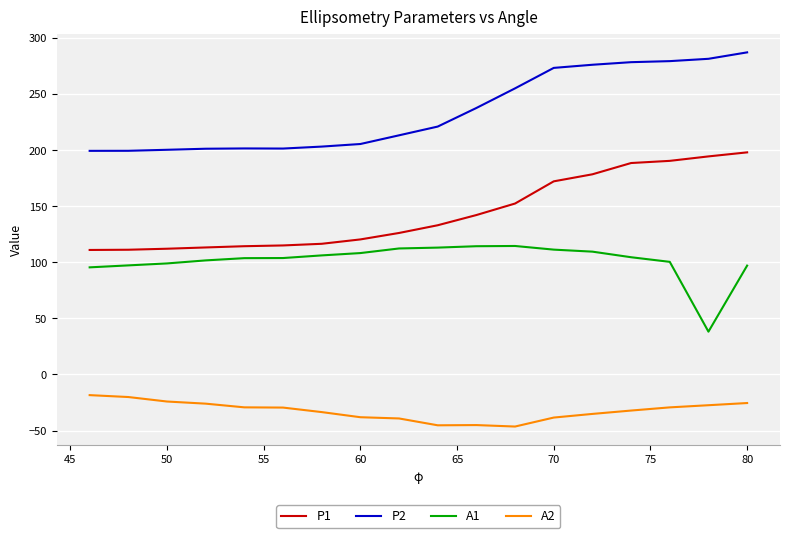

What is the smallest value displayed?

-46.4